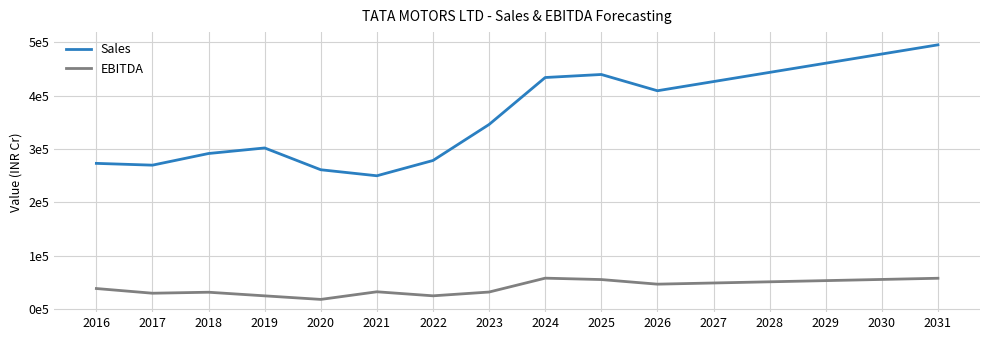

What is the average value of the Sales series?

366166.9